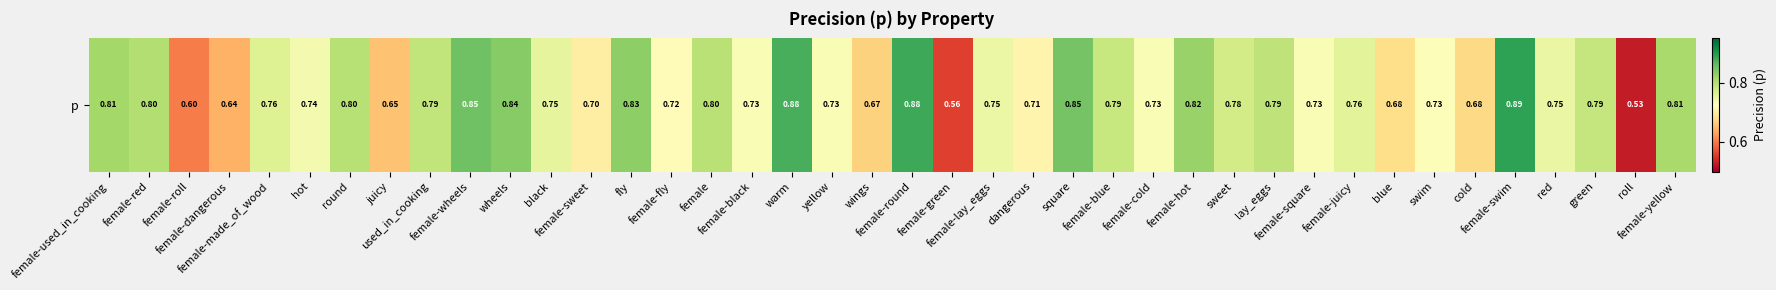

The chart shows a value of 0.8 at female-made_of_wood. True or false?

True